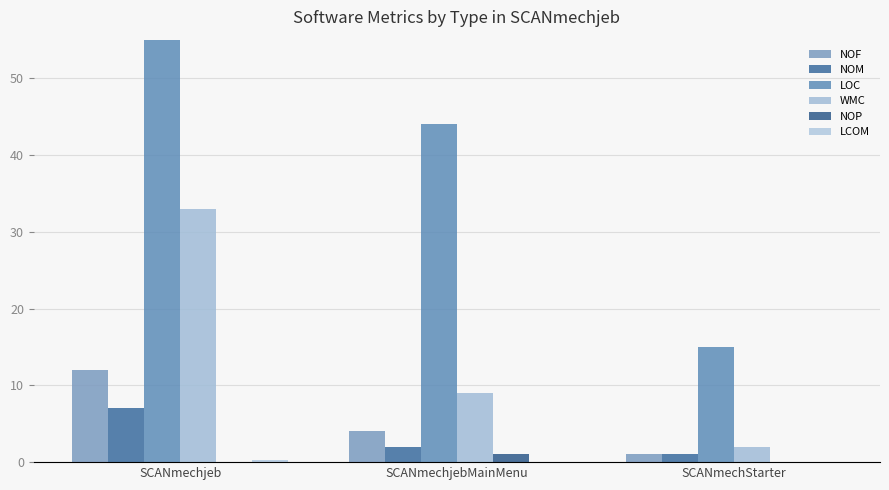

At which label is WMC closest to 17?

SCANmechjebMainMenu